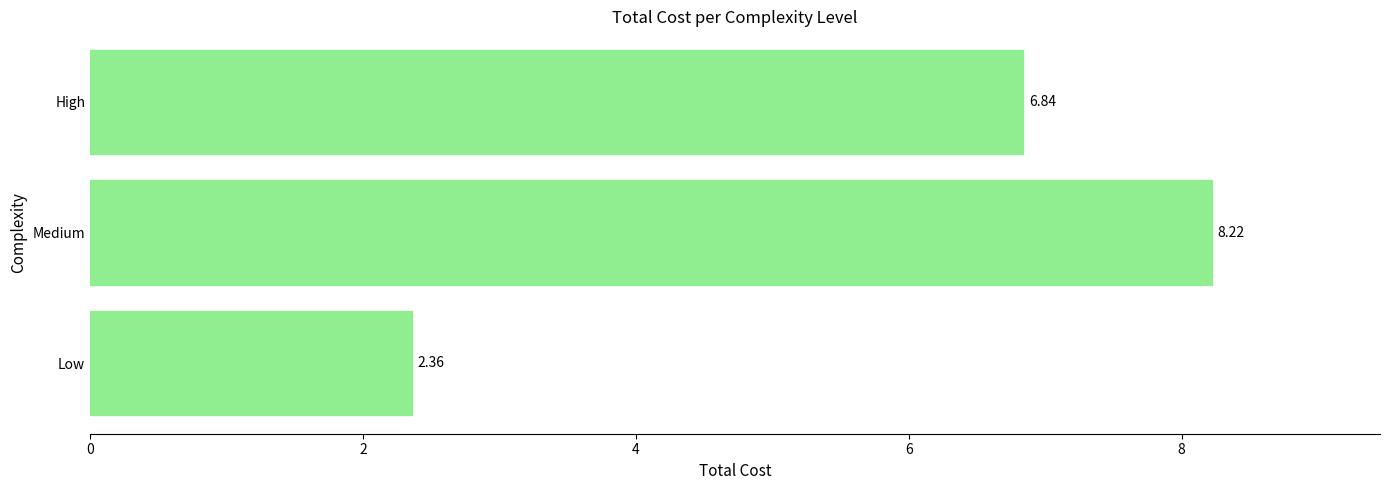

What is the difference between the maximum and minimum values?

5.9